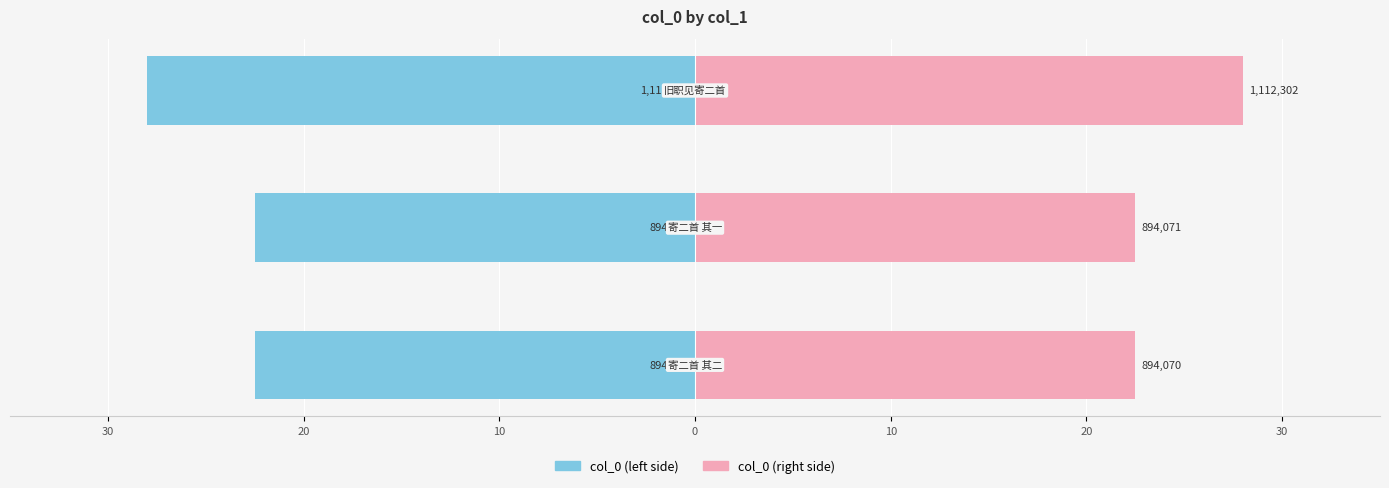

Between 30 and 20, which is larger?

30